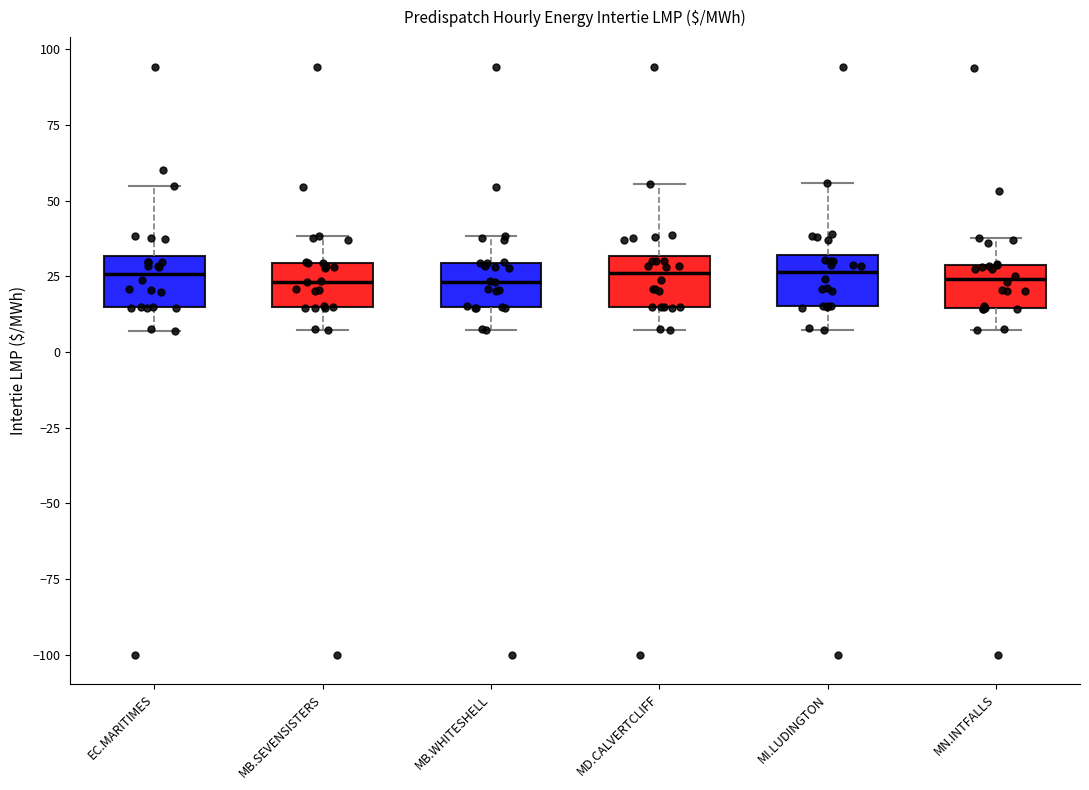

Reading left to right, read every box against the y-axis: the position of its median line, the range the box covers, and the ends of its whiskers. The values are not printed on the chart, so give them approximately, as read against the axis.

EC.MARITIMES: median 25, box 15 to 30, whiskers 5 to 55
MB.SEVENSISTERS: median 25, box 15 to 30, whiskers 5 to 40
MB.WHITESHELL: median 25, box 15 to 30, whiskers 5 to 40
MD.CALVERTCLIFF: median 25, box 15 to 30, whiskers 5 to 55
MI.LUDINGTON: median 25, box 15 to 30, whiskers 5 to 55
MN.INTFALLS: median 25, box 15 to 30, whiskers 5 to 40